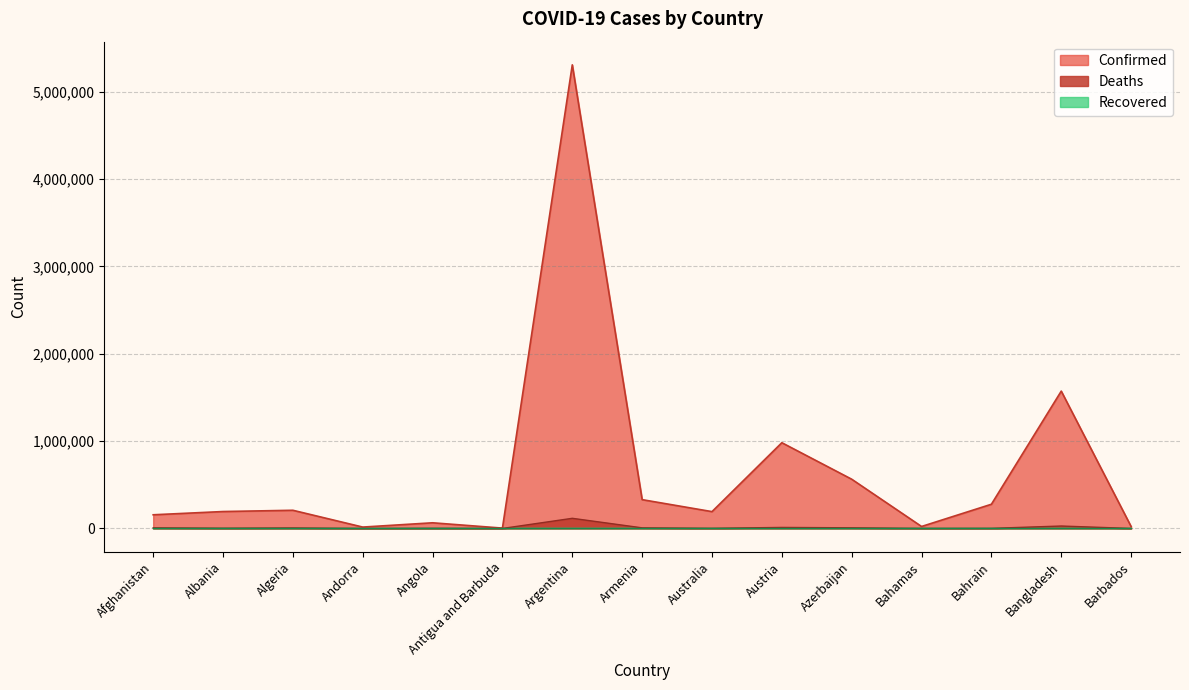

Read the Deaths value at Antigua and Barbuda.

107